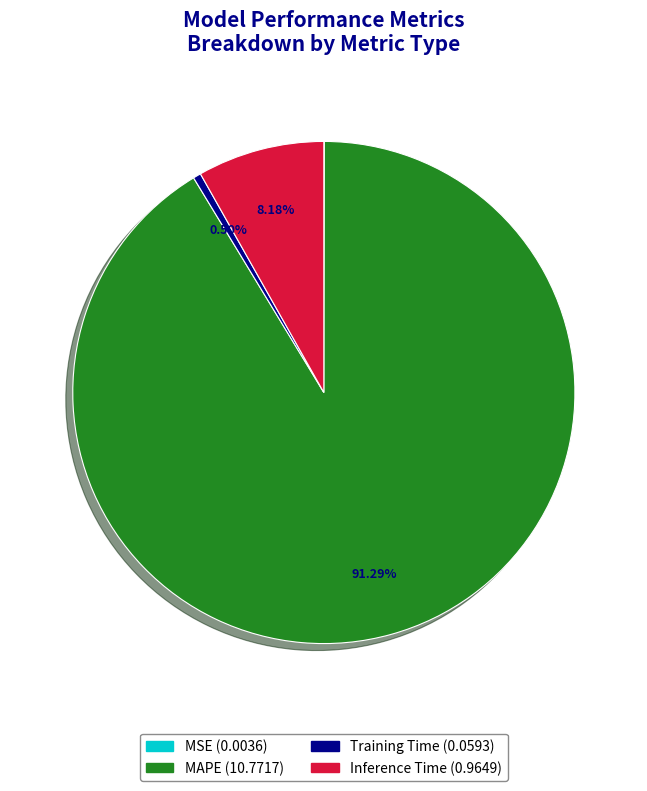

Does Inference Time account for over 50% of the chart?

No